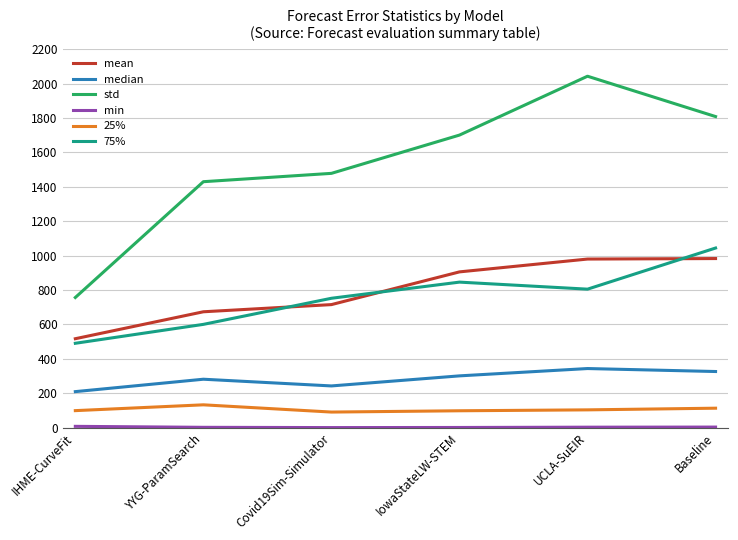

Is this an area chart (filled region under the line)?

No